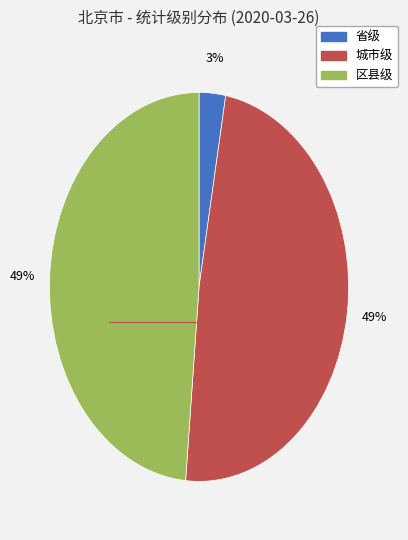

Does any single category account for the majority?

No